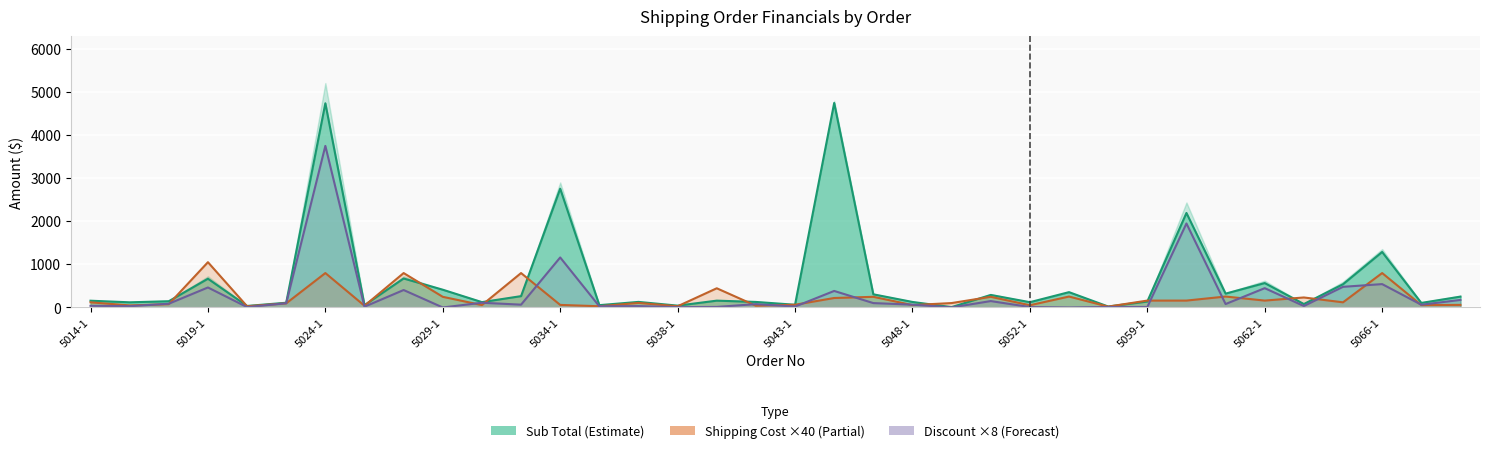

Which has a higher value, 23 or 33?

33